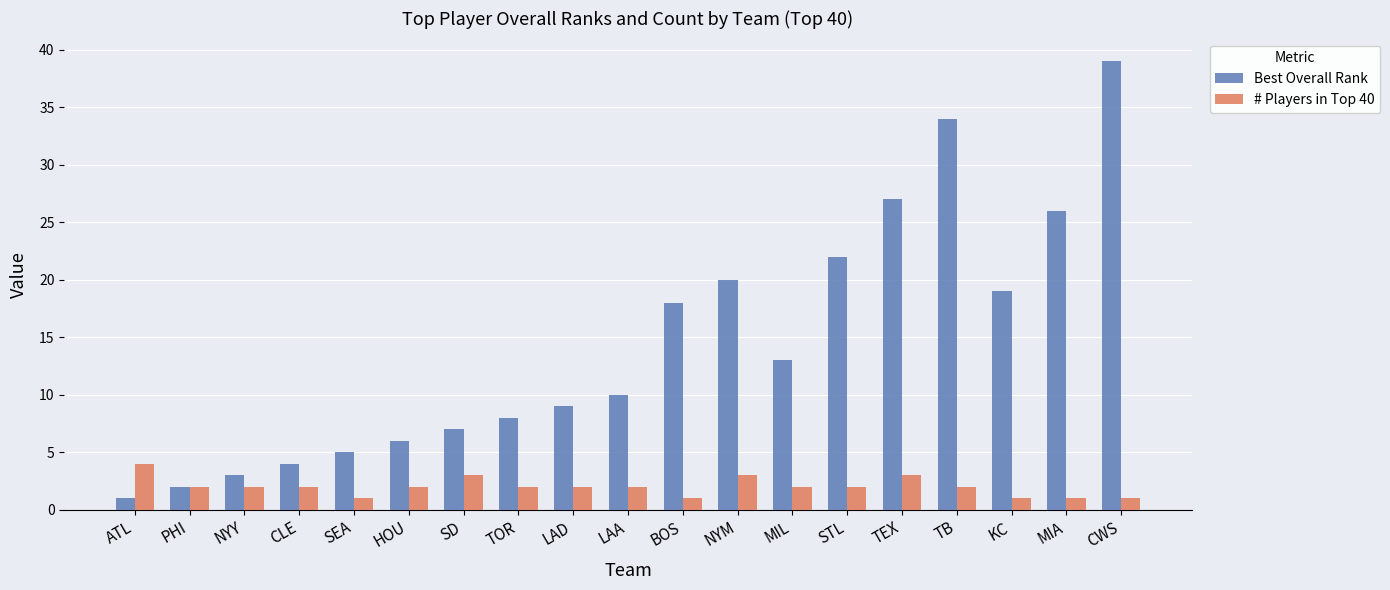

True or false: Best Overall Rank has a value of 39 at CWS.

True